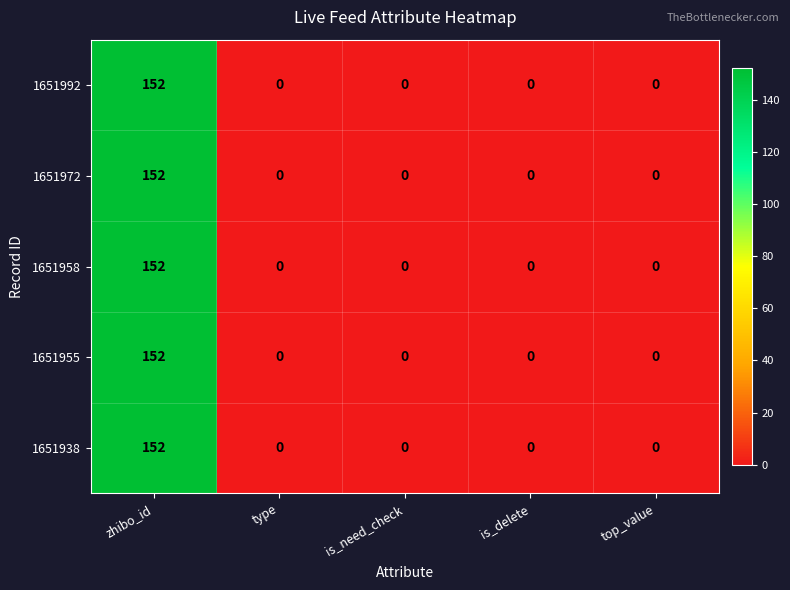

At which category is the sum across all series the highest?

zhibo_id